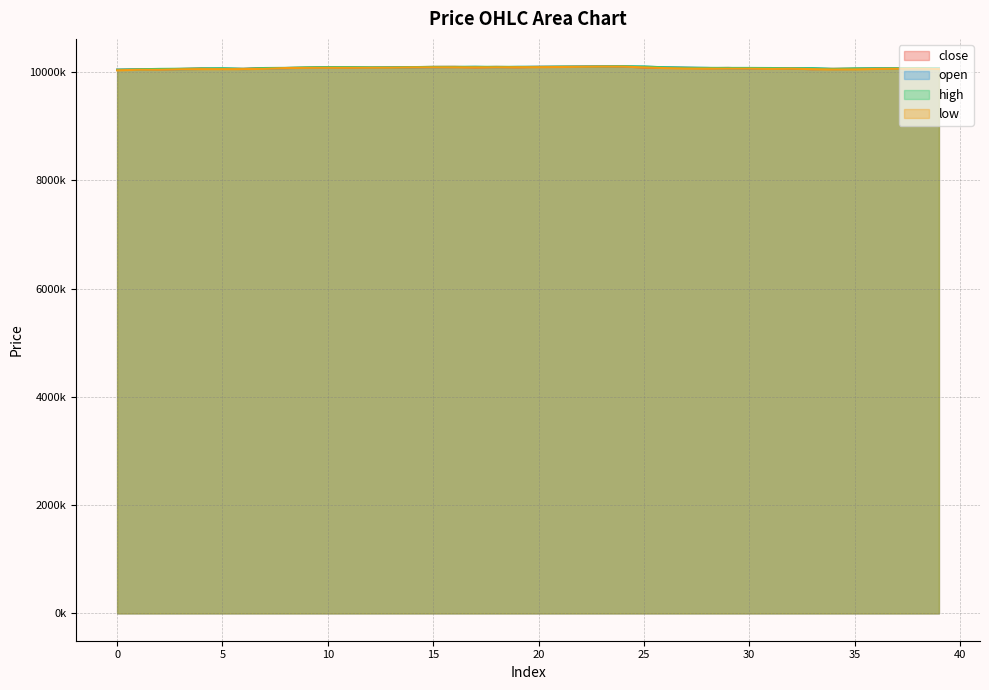

What are all the series names shown in the legend?

close, open, high, low